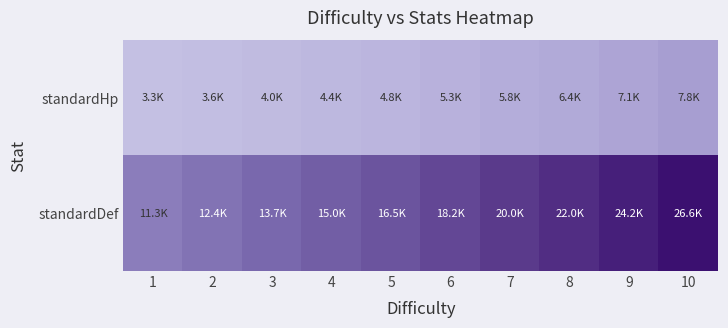

How many series are shown in this chart?

2